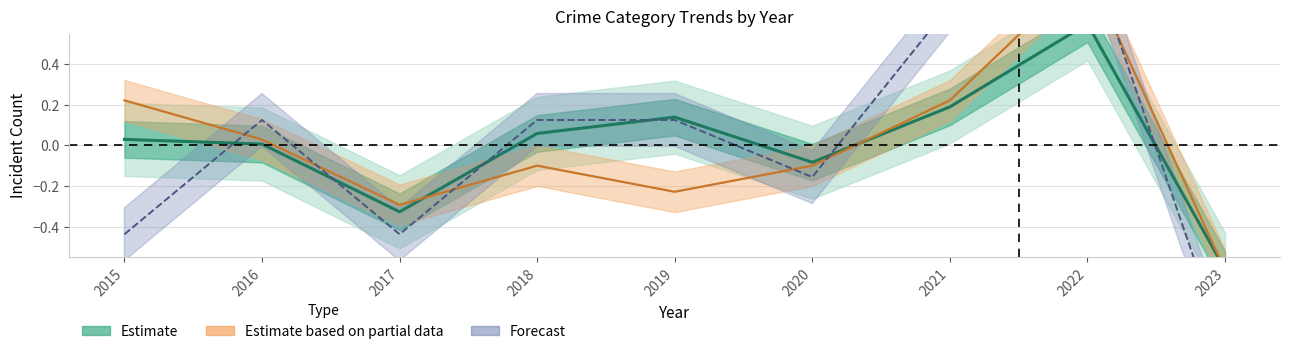

Where is the data nearest to the value 0?

2016